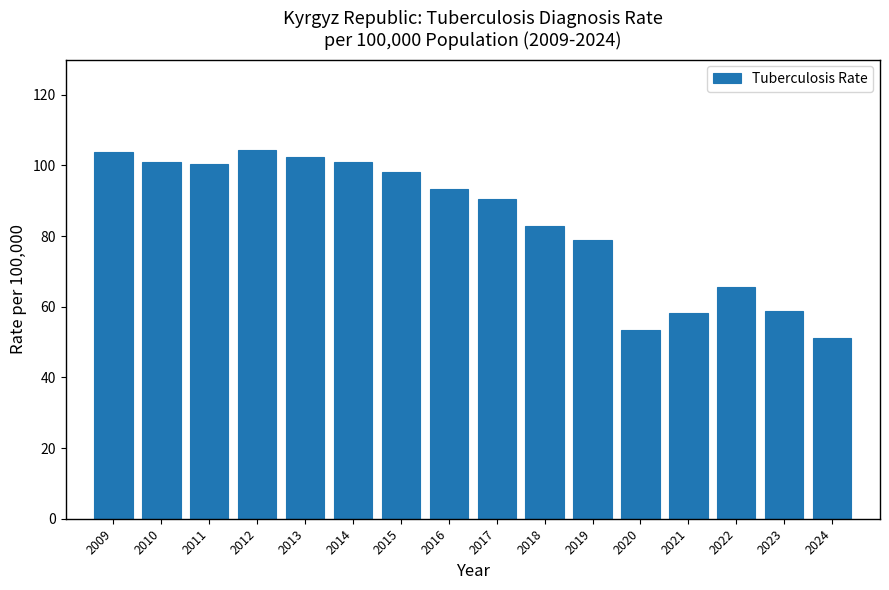

What is the change in value from 2022 to 2023?

-6.6